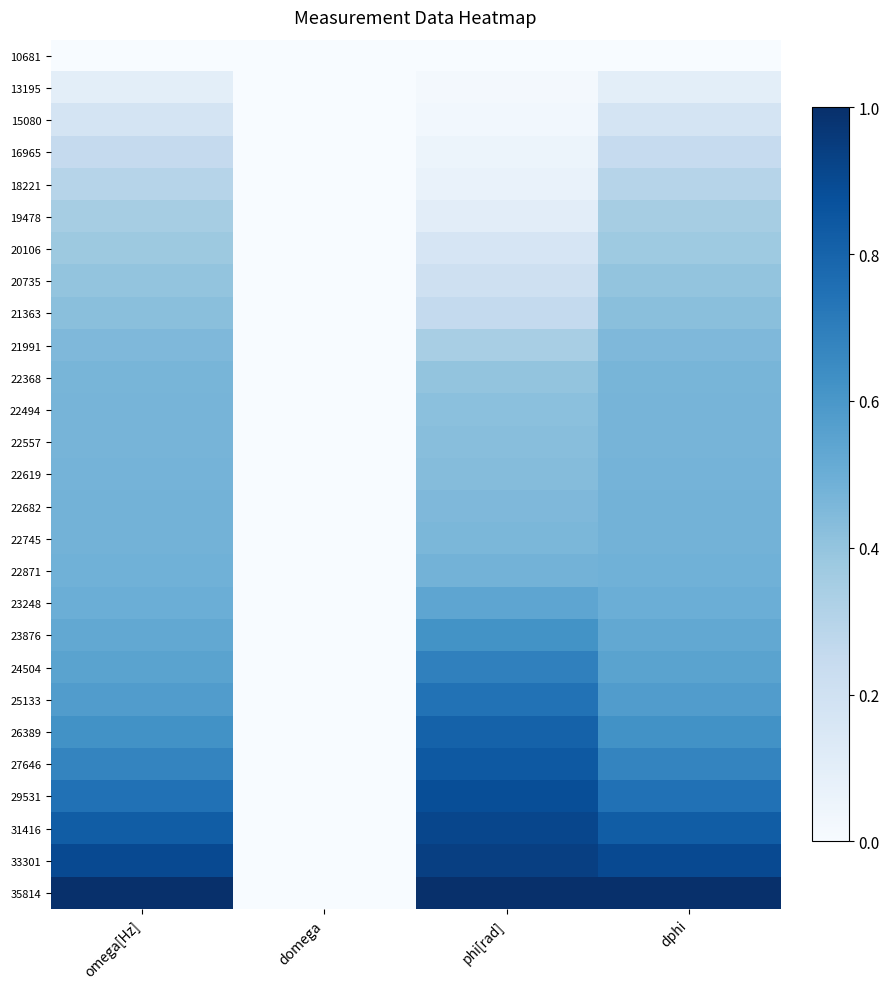

What is the greatest value displayed?

1.0